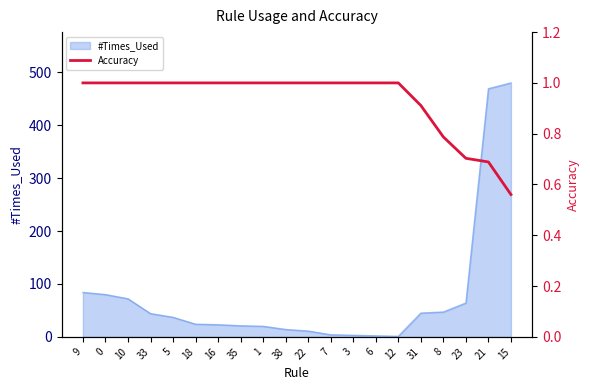

How many data points are less than 1?

5